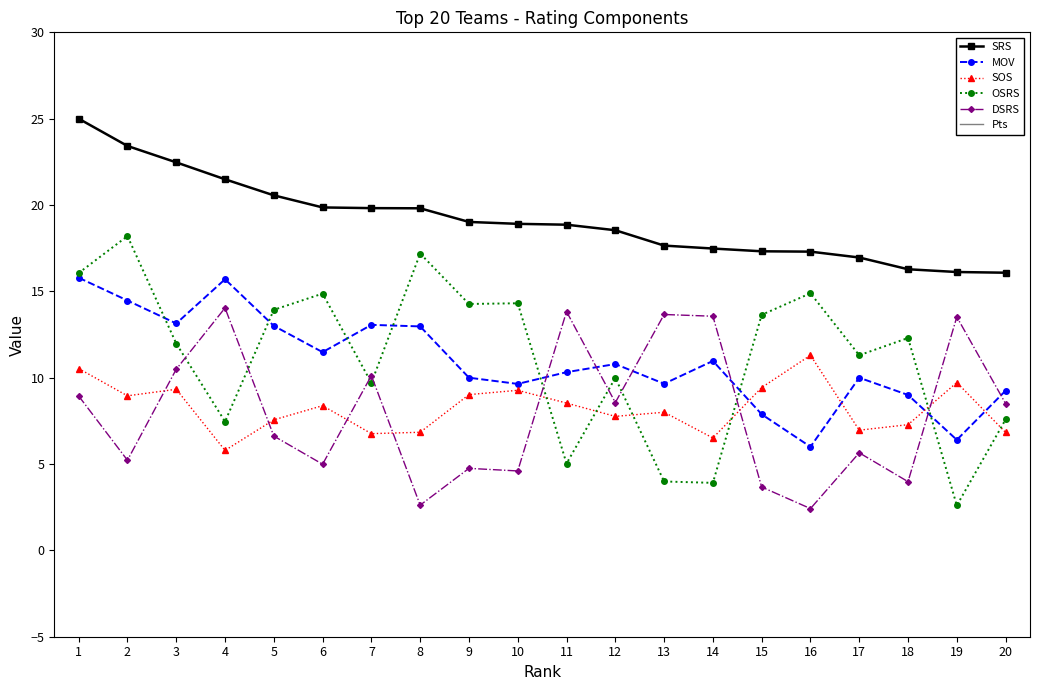

True or false: SRS has more than 0 interior local peaks.

False